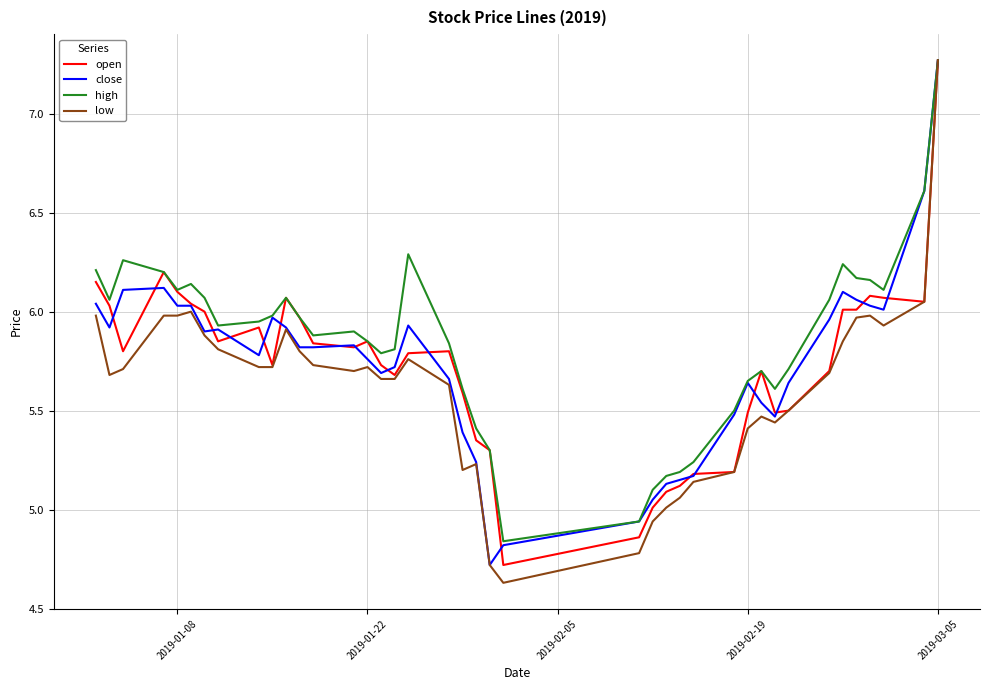

Does the chart have visible grid lines?

Yes